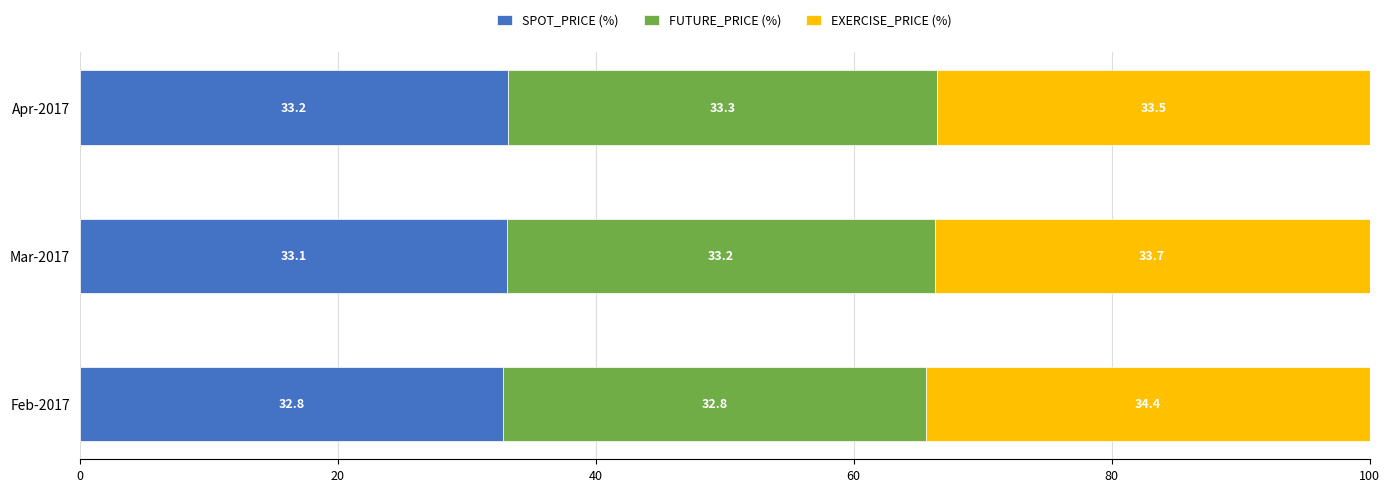

At which label is SPOT_PRICE (%) closest to 33?

Mar-2017